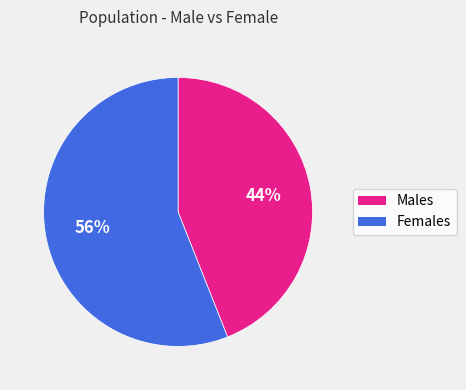

Does any single category account for the majority?

Yes